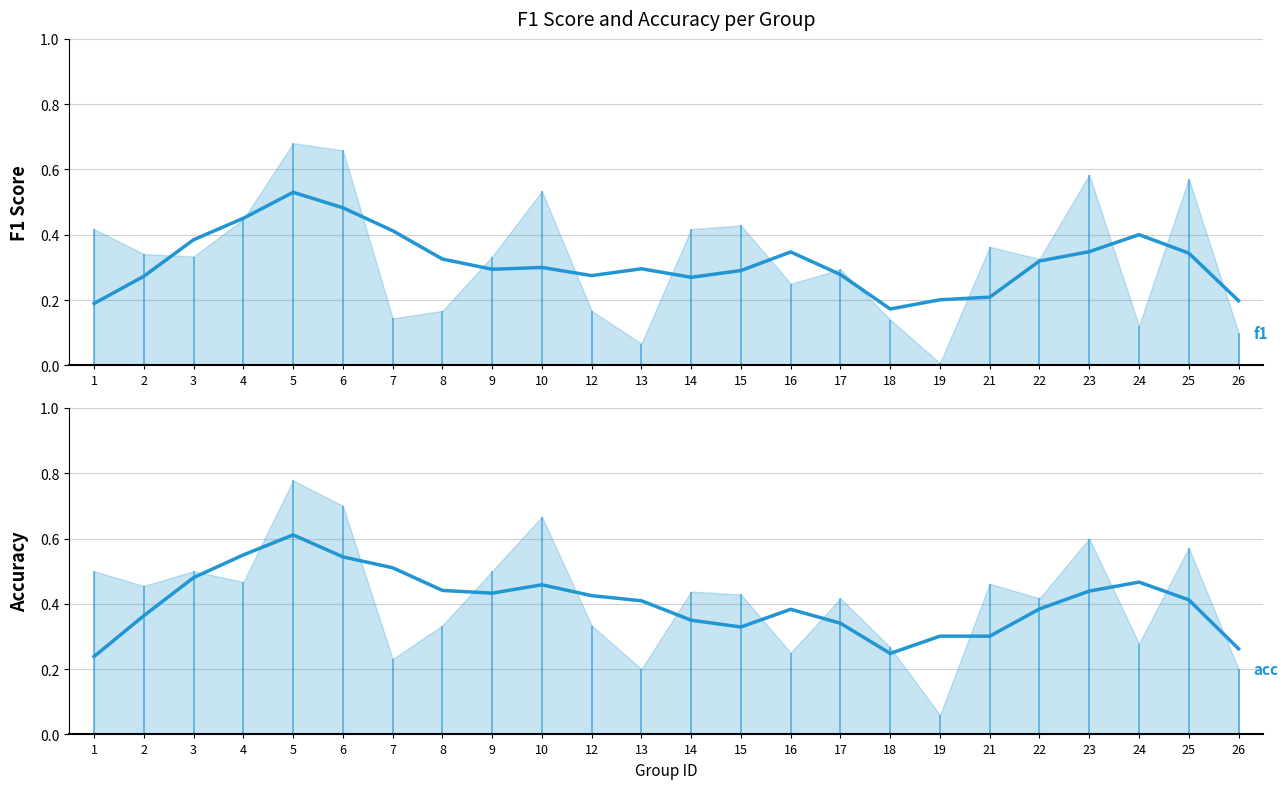

Is it true that accuracy (smoothed) equals 0.8 at 4?

False